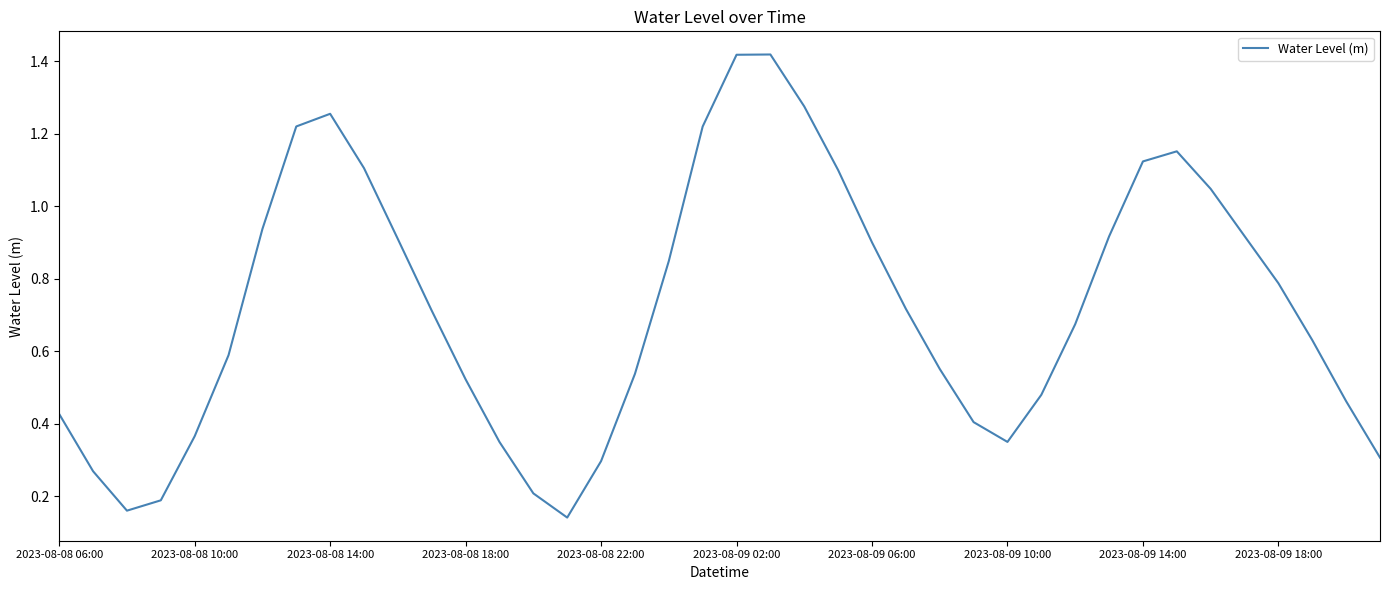

Does the chart have visible grid lines?

No